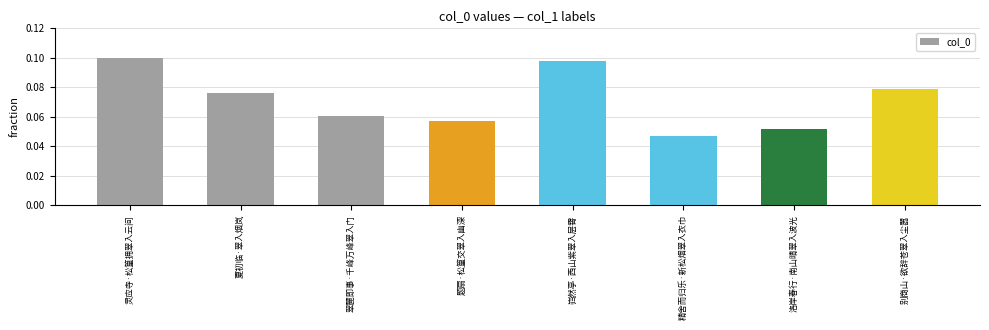

Is it true that the value at 灵应寺·松篁拥翠入云间 is 0.1?

True